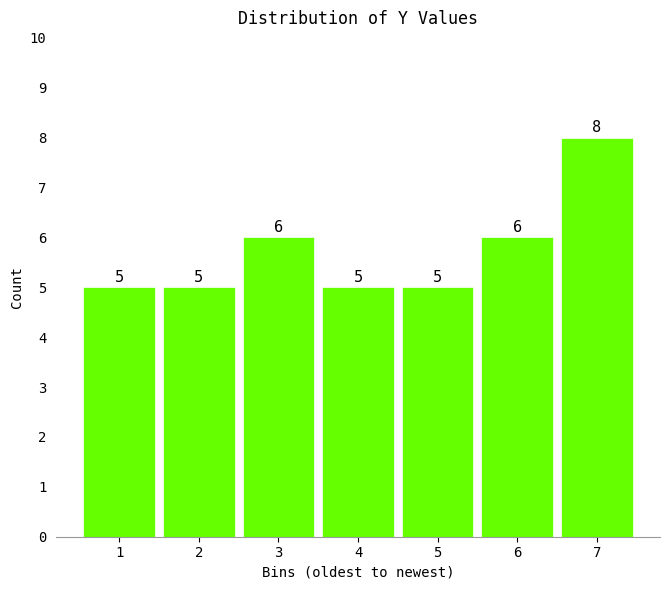

Reading left to right, list all the values displayed in this chart.

5	5	6	5	5	6	8